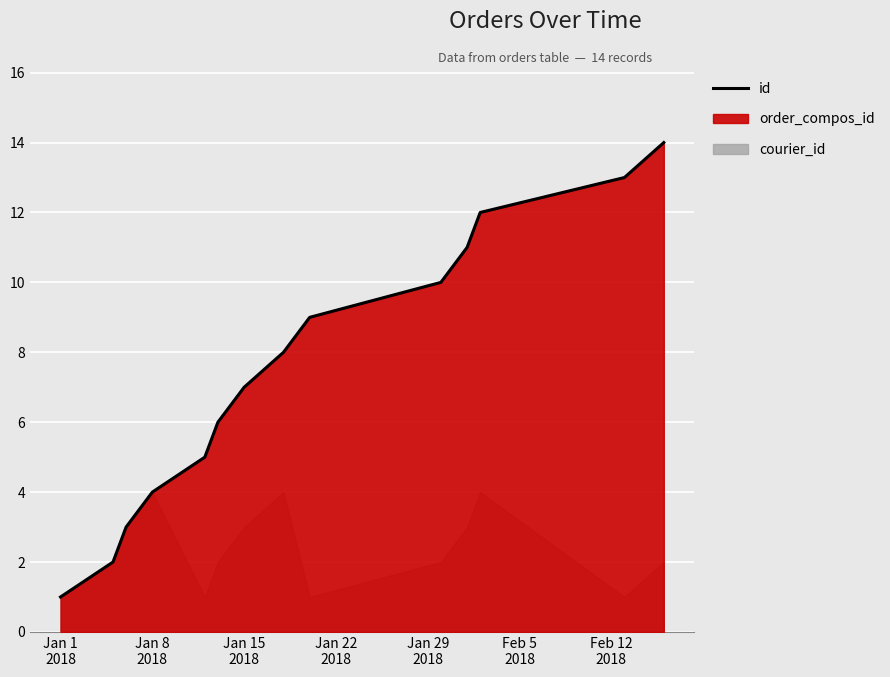

What is the maximum value for id?

14